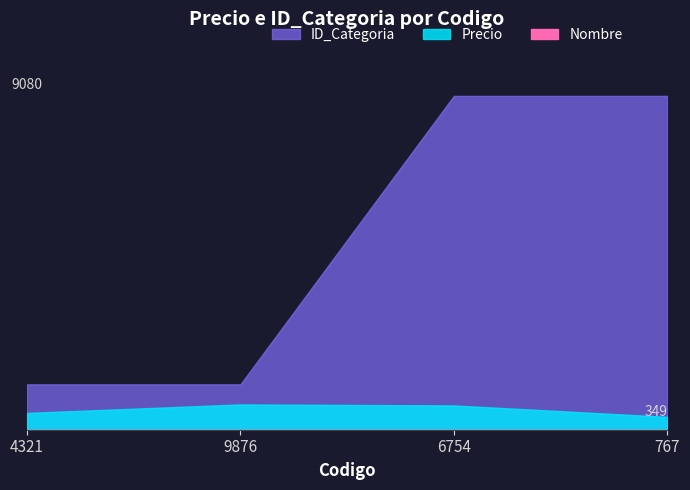

True or false: Precio has more than 2 interior local peaks.

False